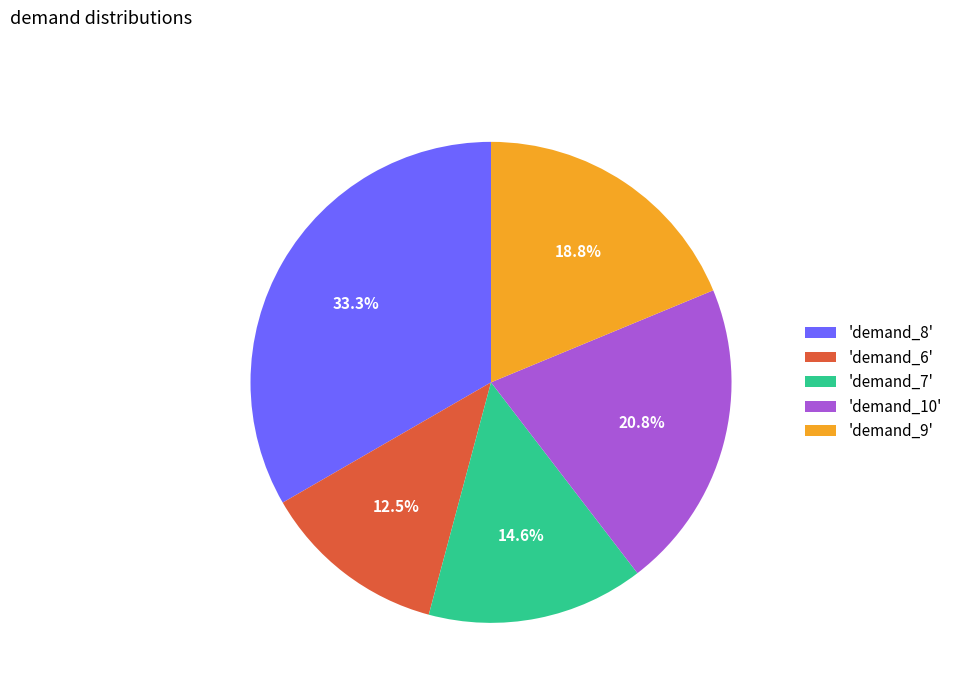

Is there any slice that represents more than half of the pie?

No